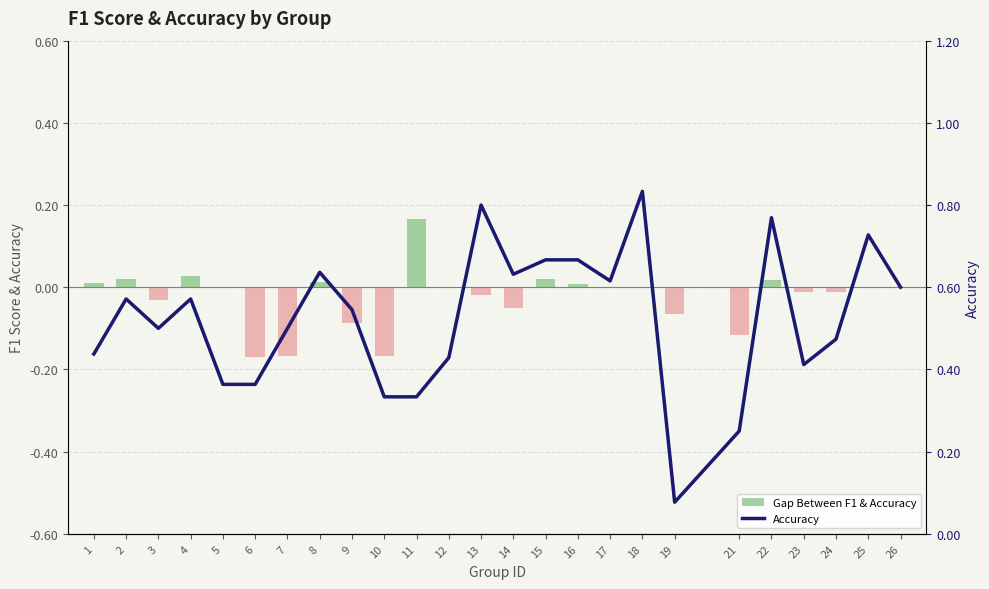

List the labels in order of value, smallest first.

19, 21, 10, 11, 5, 6, 23, 12, 1, 24, 3, 7, 9, 2, 4, 26, 17, 14, 8, 15, 16, 25, 22, 13, 18